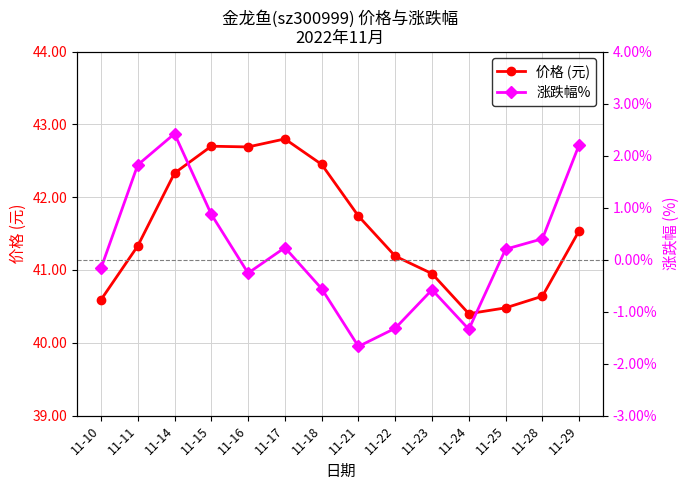

How many values in the 涨跌幅% series exceed 0?

7